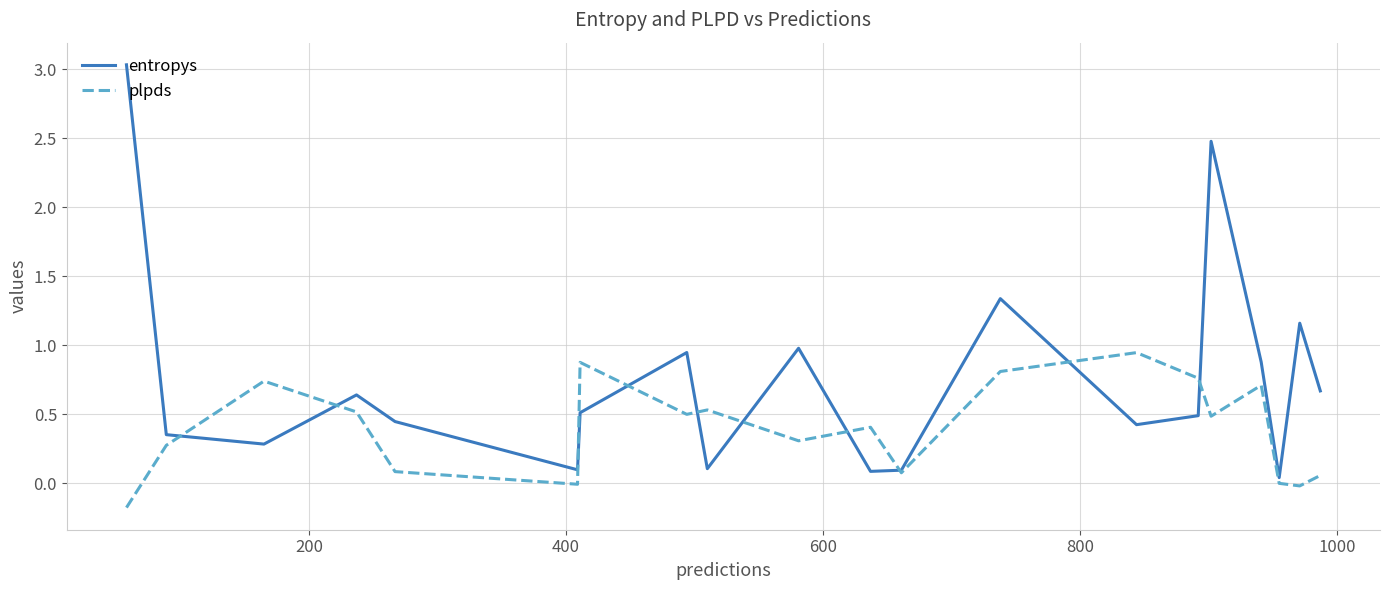

Which series has the largest total across all categories?

entropys